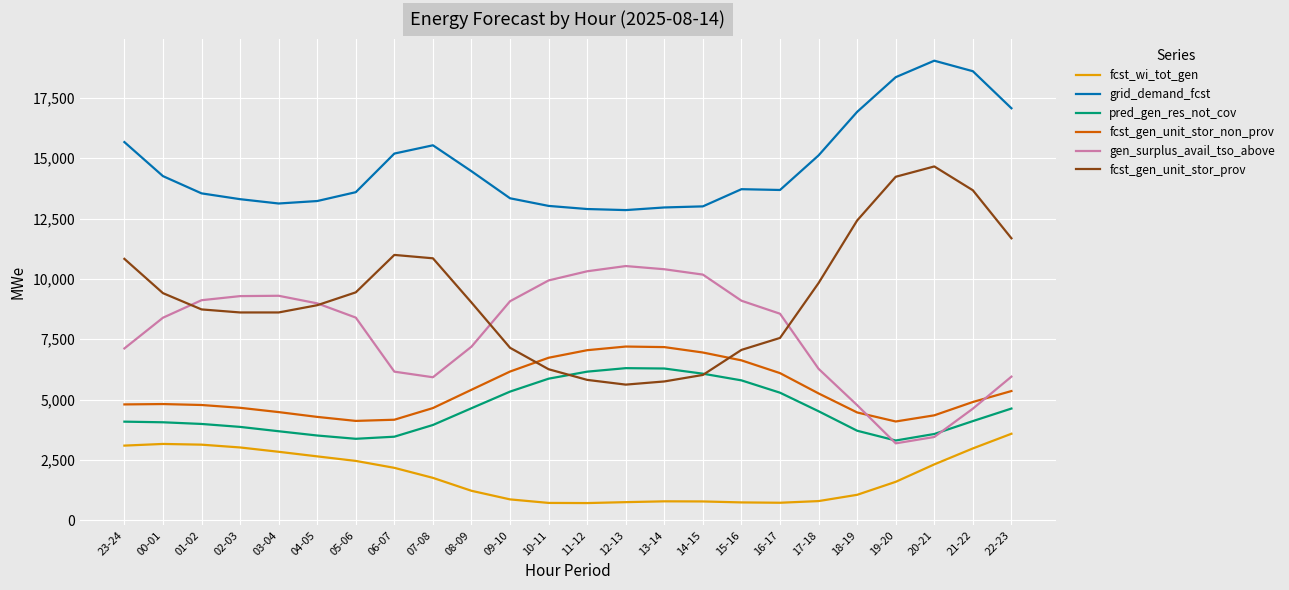

What is the spread (max minus min) of values at 21-22?

15624